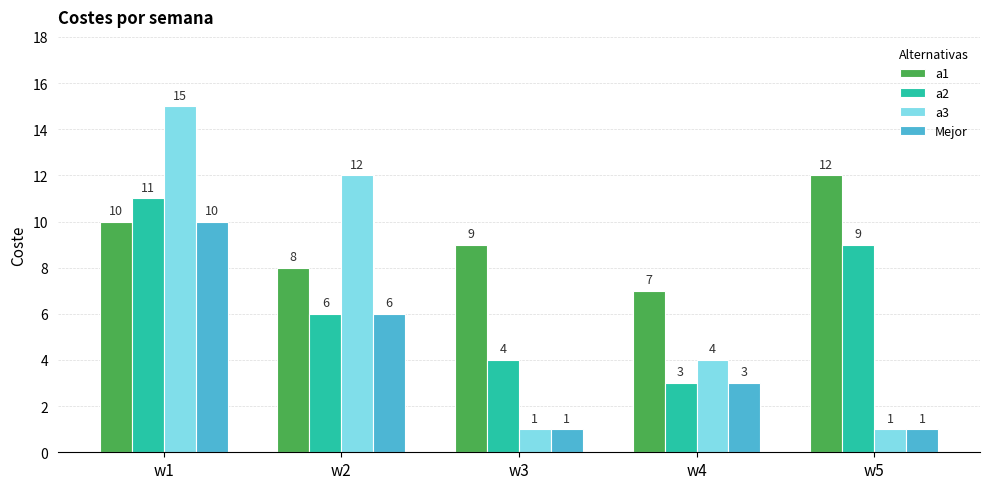

List the series in order of their peak value, lowest first.

Mejor, a2, a1, a3